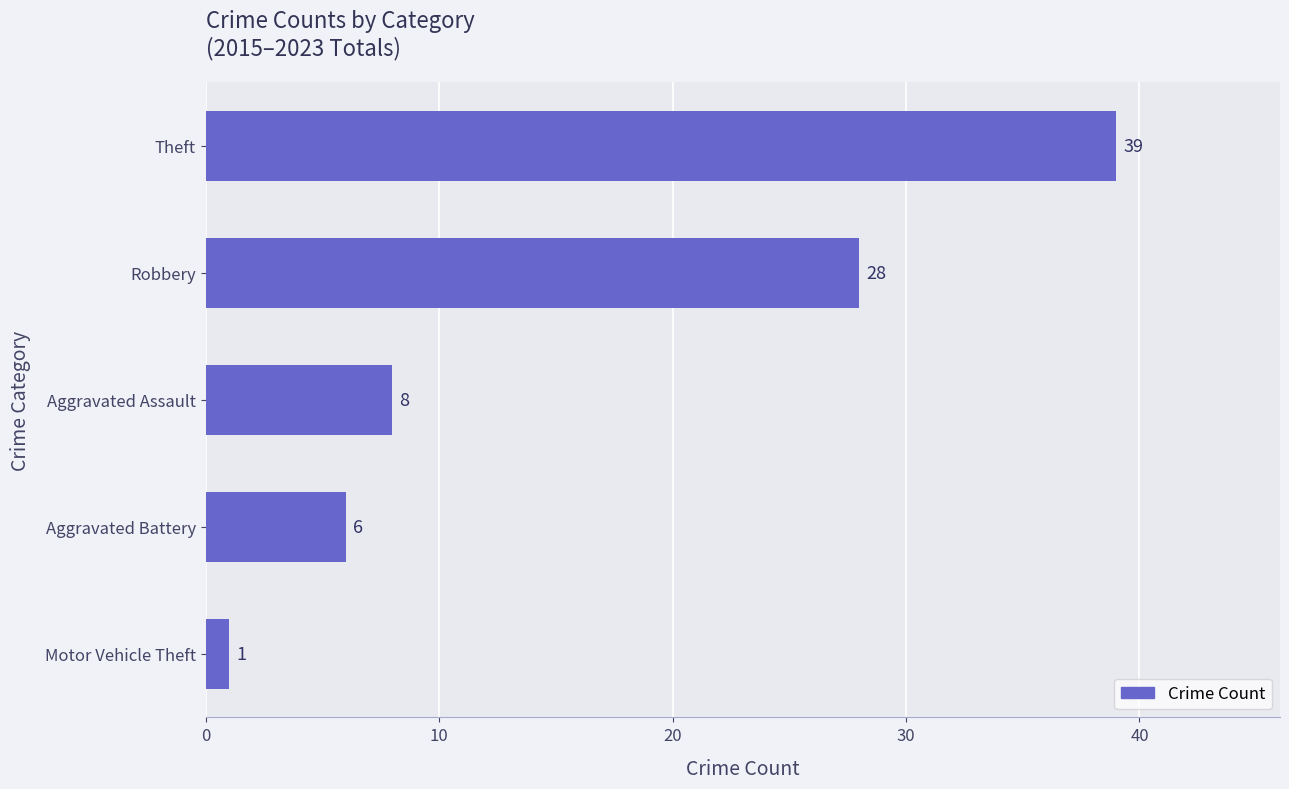

Reading bottom to top, transcribe all the data shown in this chart.

Motor Vehicle Theft=1	Aggravated Battery=6	Aggravated Assault=8	Robbery=28	Theft=39